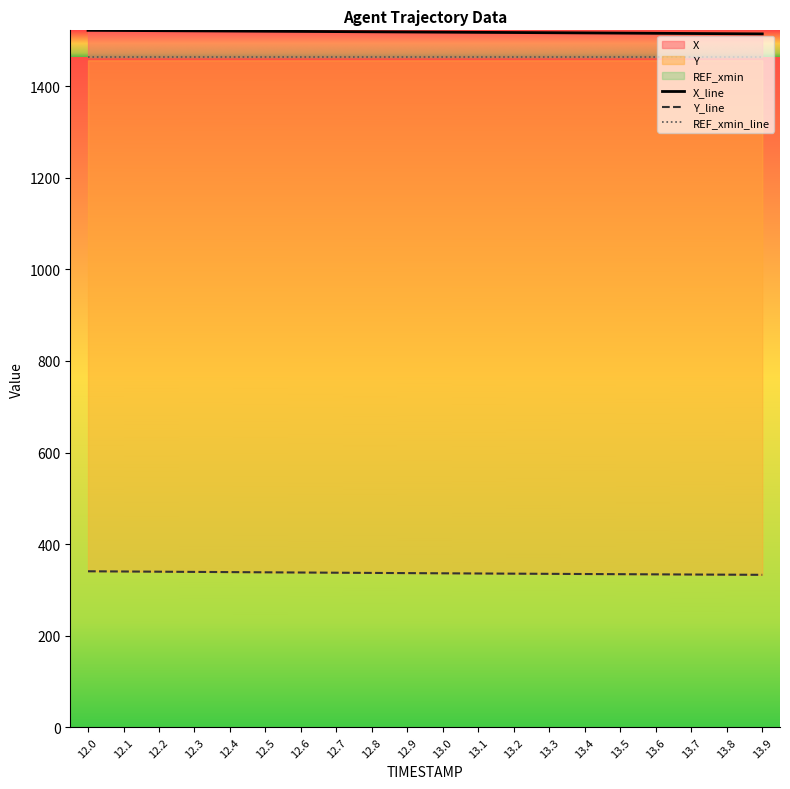

What is the label of the 4th point from the left?

12.3